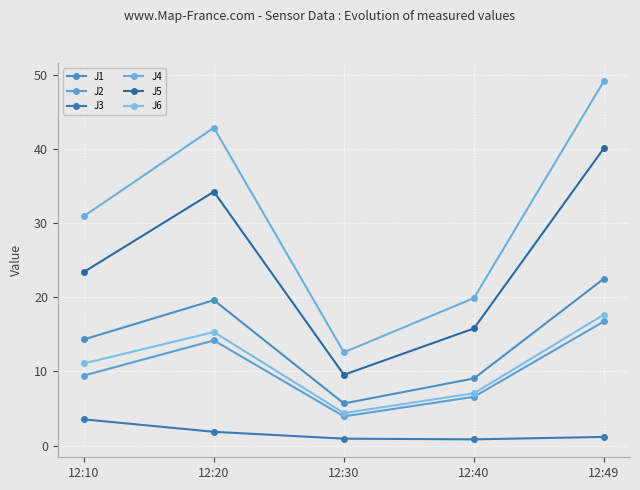

What is the difference between the maximum and minimum values in the J2 series?

12.8